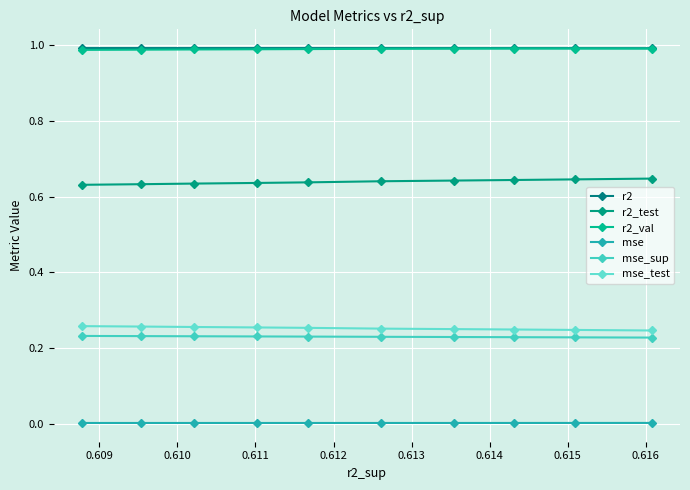

The value of r2_val at 0.610 is 1.0. True or false?

True